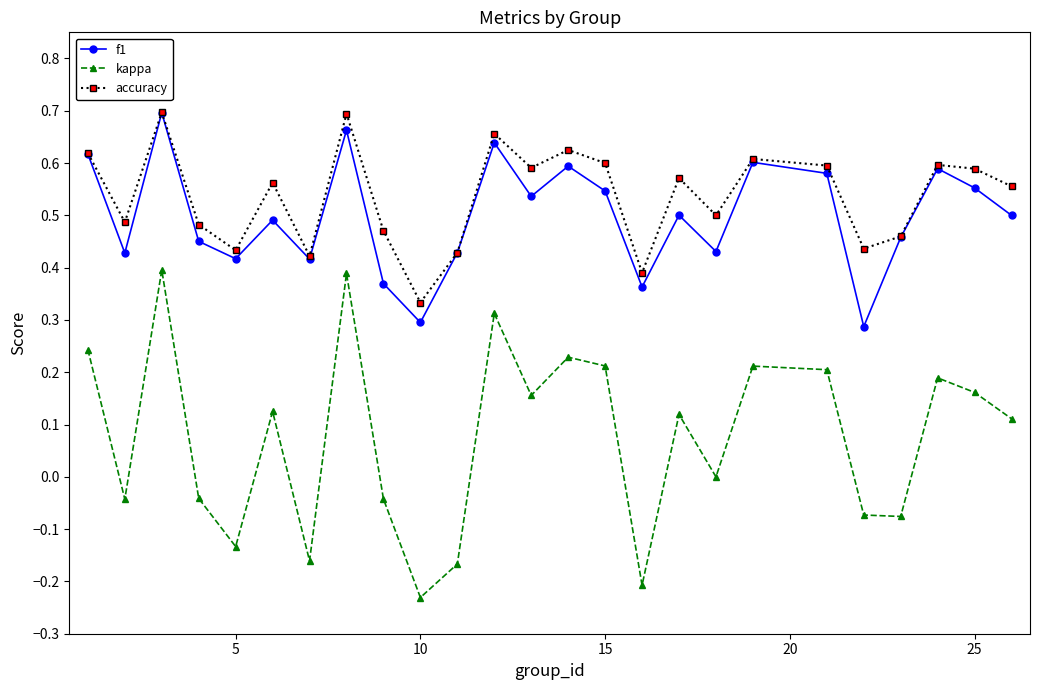

In f1, how many points are higher than both neighbors (excluding endpoints)?

8